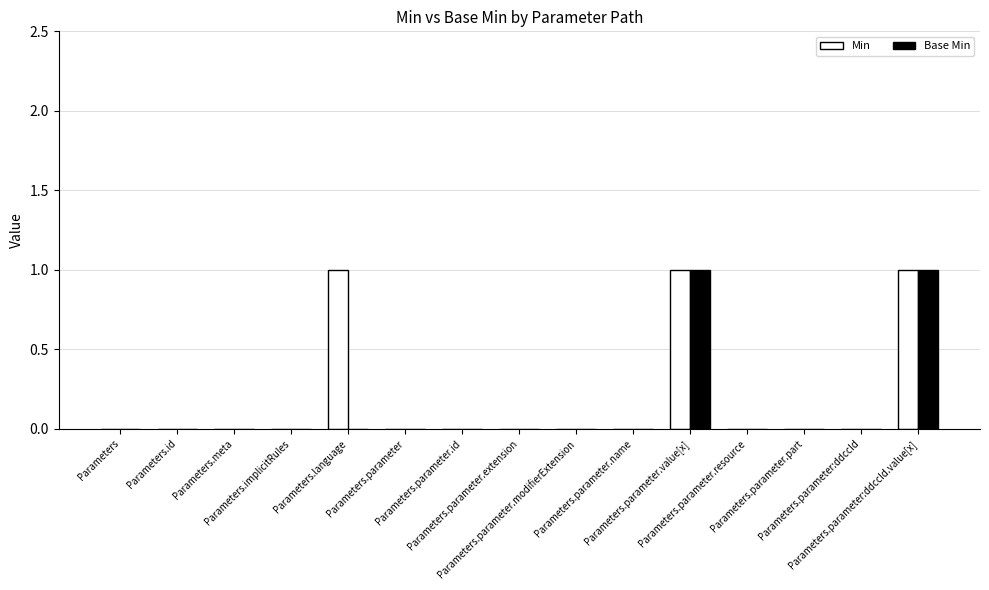

Count the Min values in the range 0 to 1.

15